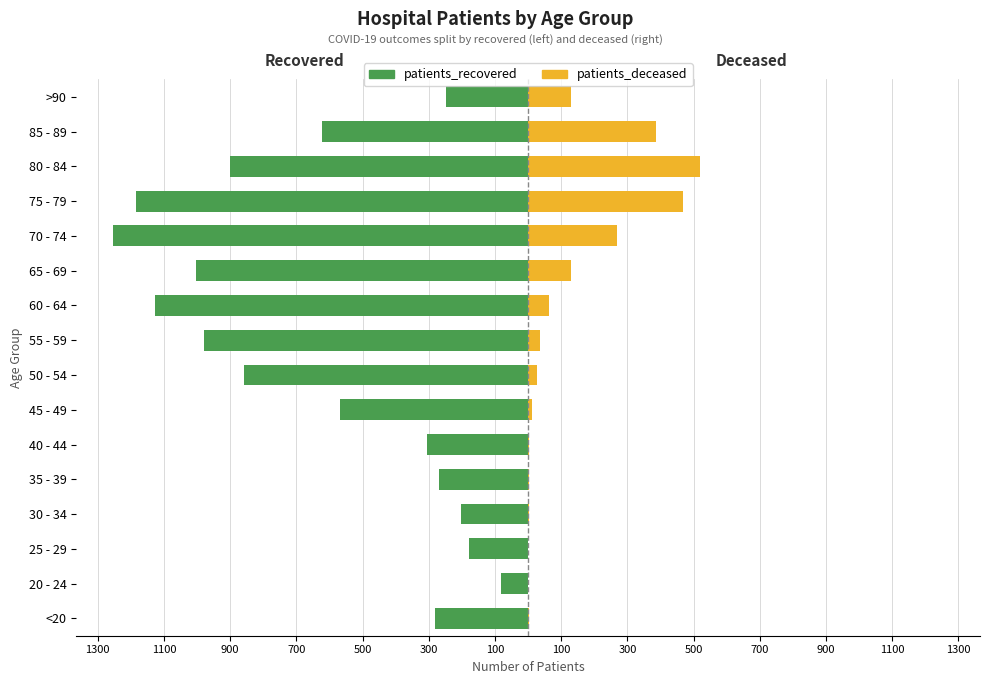

What are all the series names shown in the legend?

patients_recovered, patients_deceased